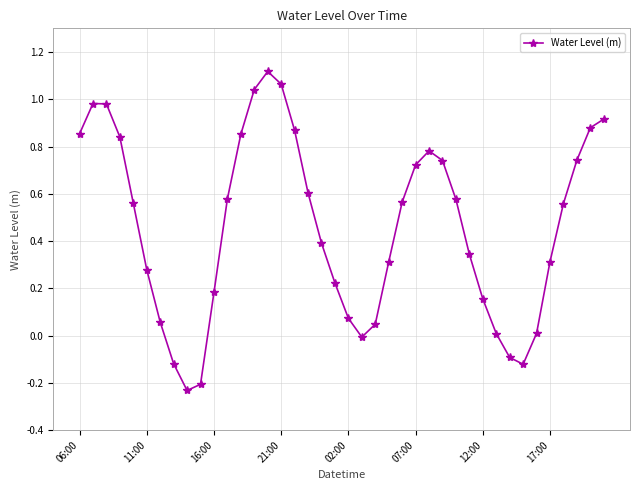

How many points are higher than both their immediate neighbors (excluding endpoints)?

3